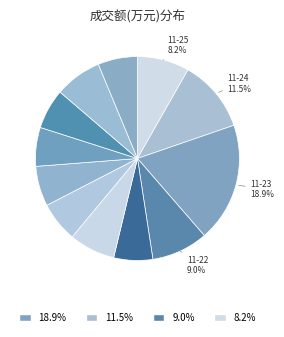

Which category has the biggest portion of the pie?

2022-11-23